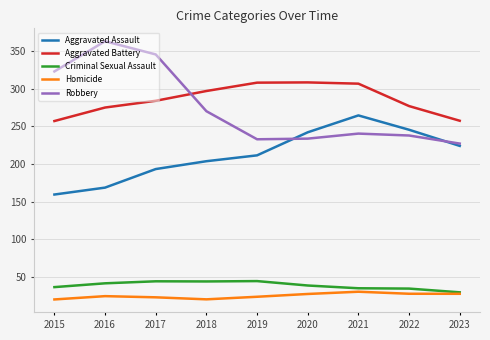

Is it true that Criminal Sexual Assault equals 11.9 at 2023?

False